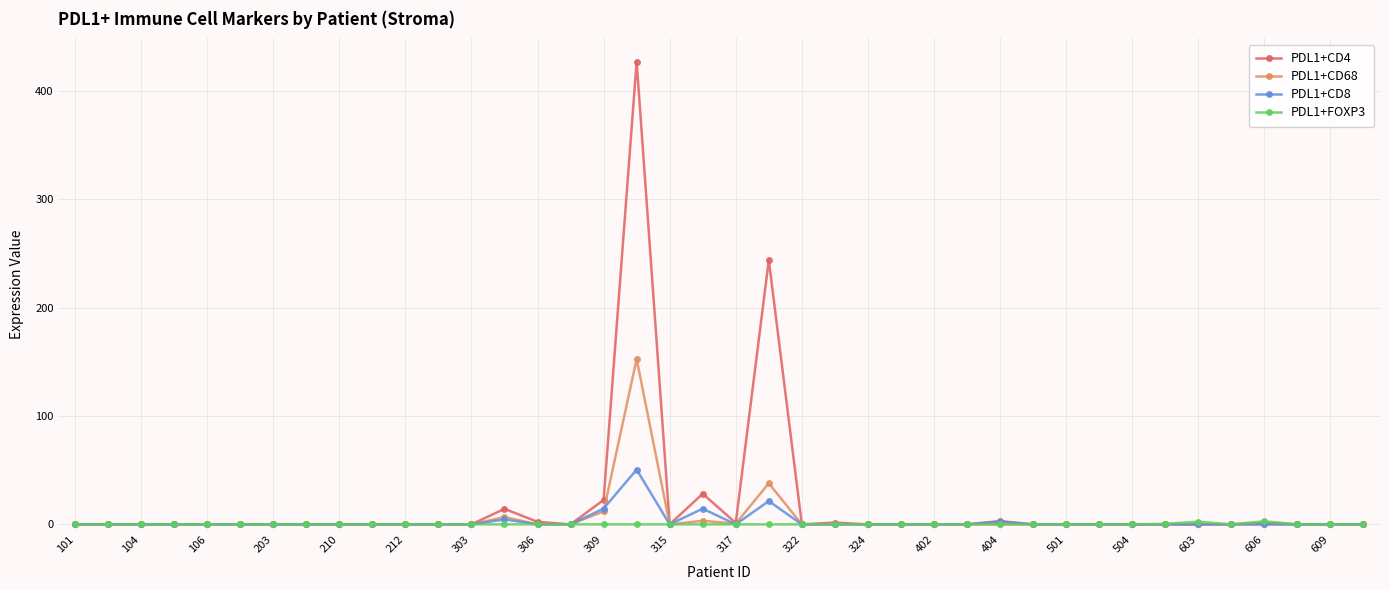

Does the chart have visible grid lines?

Yes